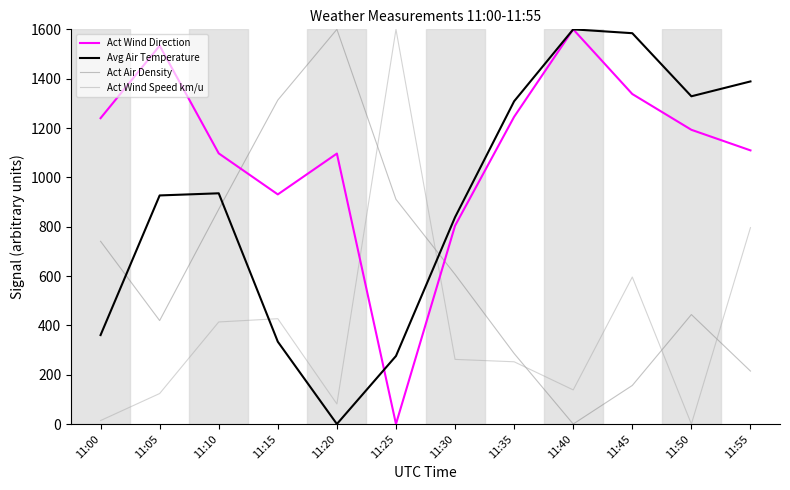

What is the greatest value displayed?

1600.0